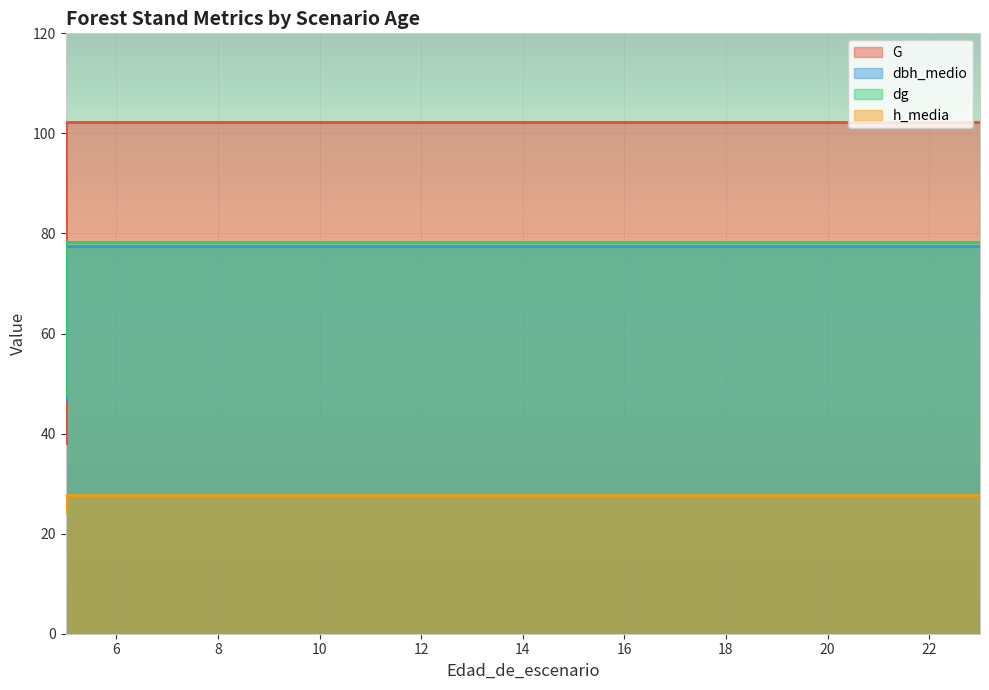

True or false: dg has a value of 114.6 at 22.

False